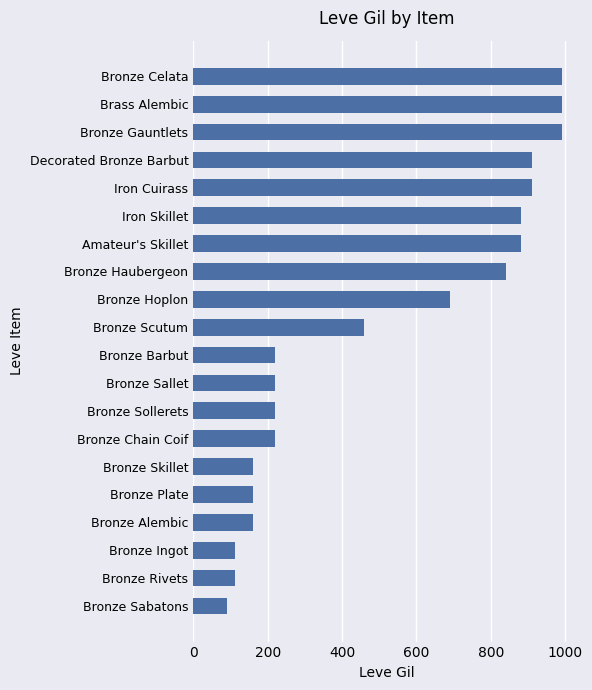

Where is the data nearest to the value 540?

Bronze Scutum